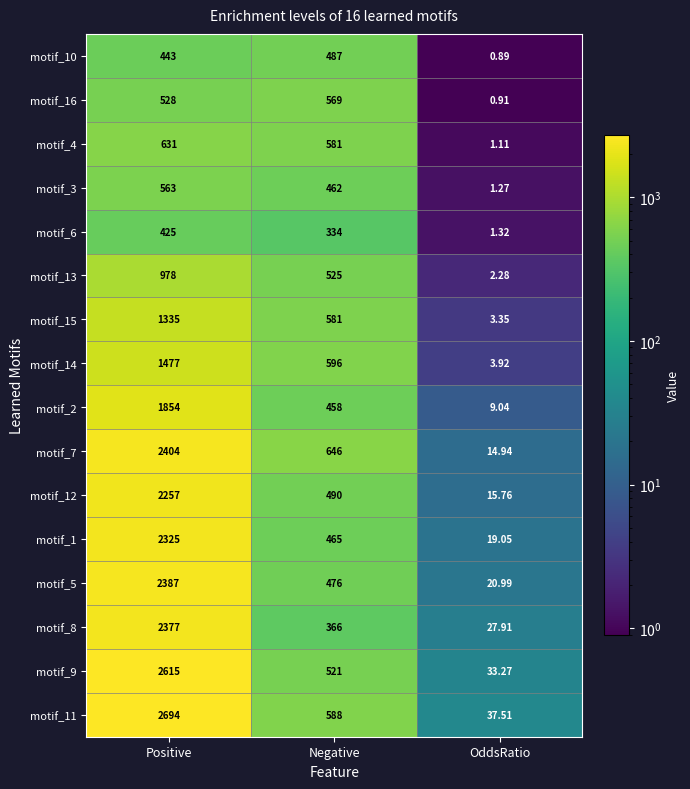

At which category is the sum across all series the highest?

Positive